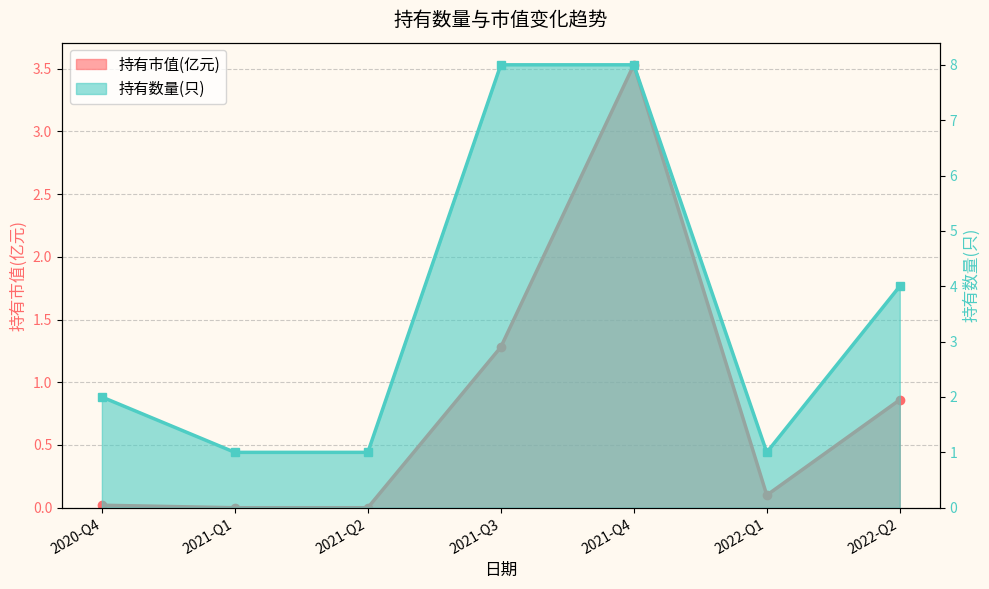

Is it true that 持有市值(亿元) equals 0.0 at 2021-Q1?

True